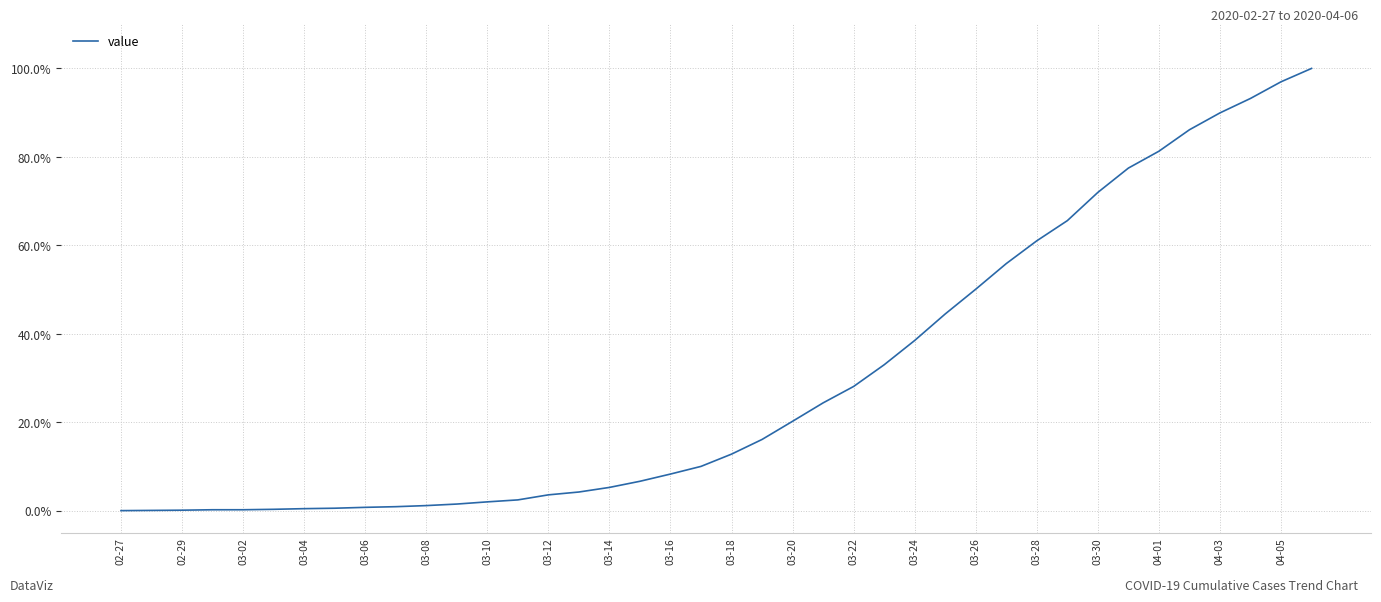

Is this an area chart (filled region under the line)?

No